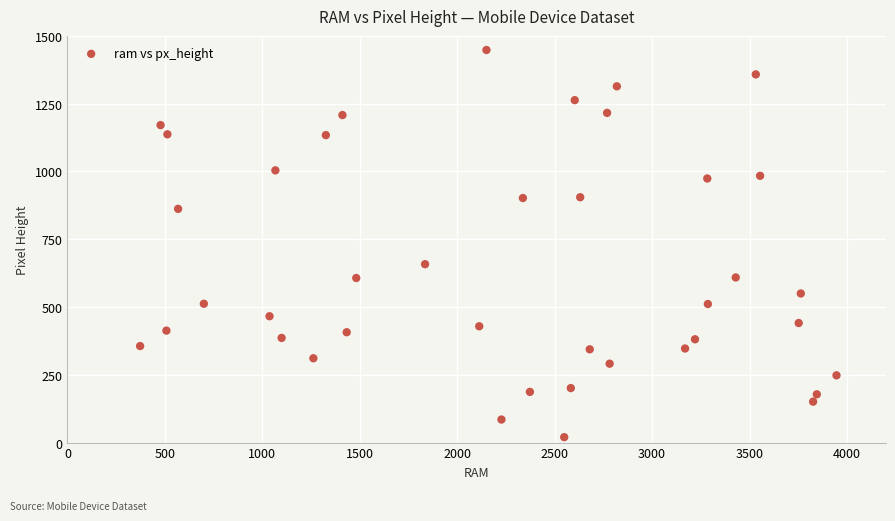

What Y value in the scatter plot is closest to 734?

658